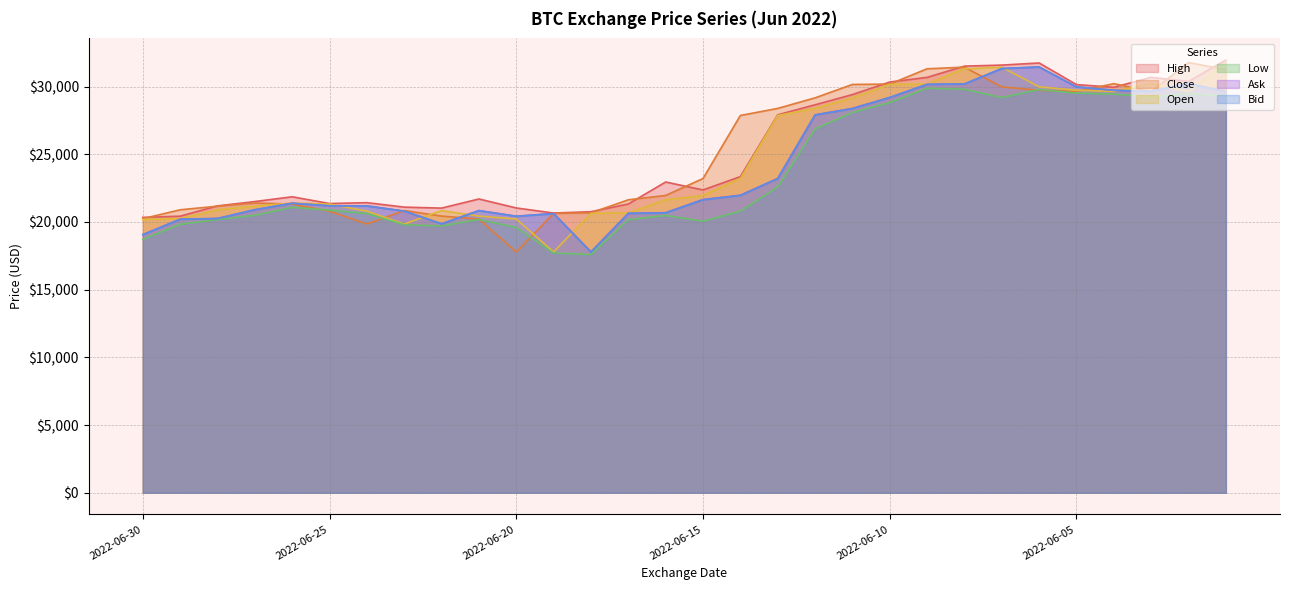

Is it true that Close equals 21956.1 at 2022-06-16?

True